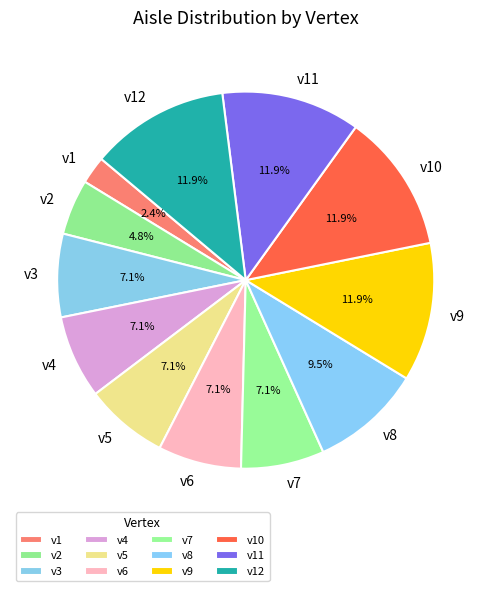

Is the sum of v8 and v11 greater than half?

No